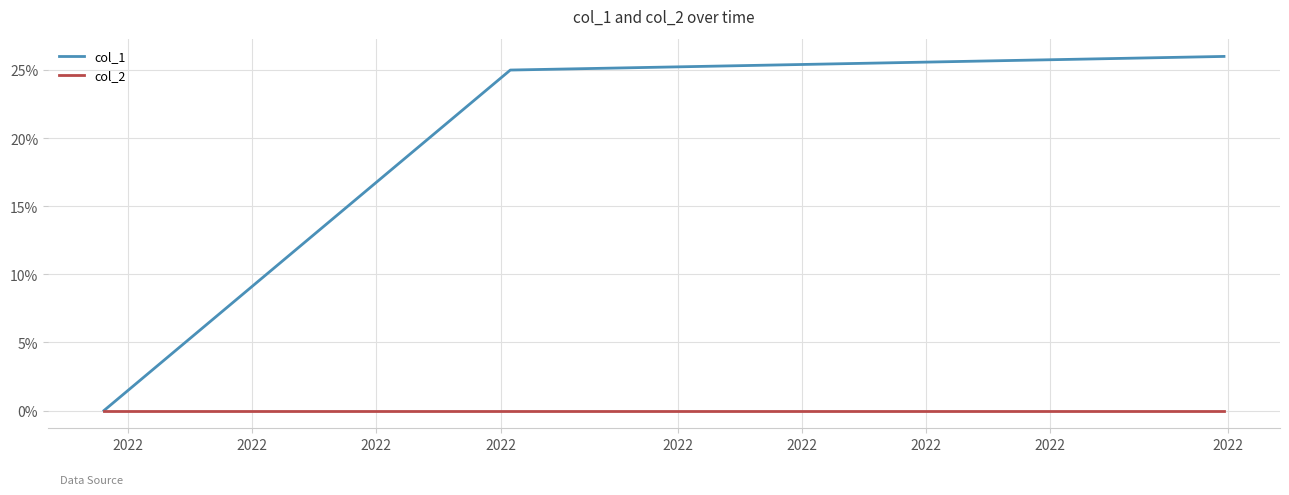

Reading left to right, what are all the values shown in this chart?

col_1: 0	25	26
col_2: 0	0	0